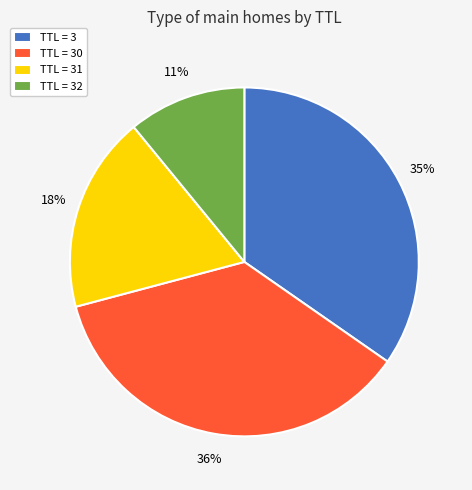

Is there a majority slice in this chart?

No